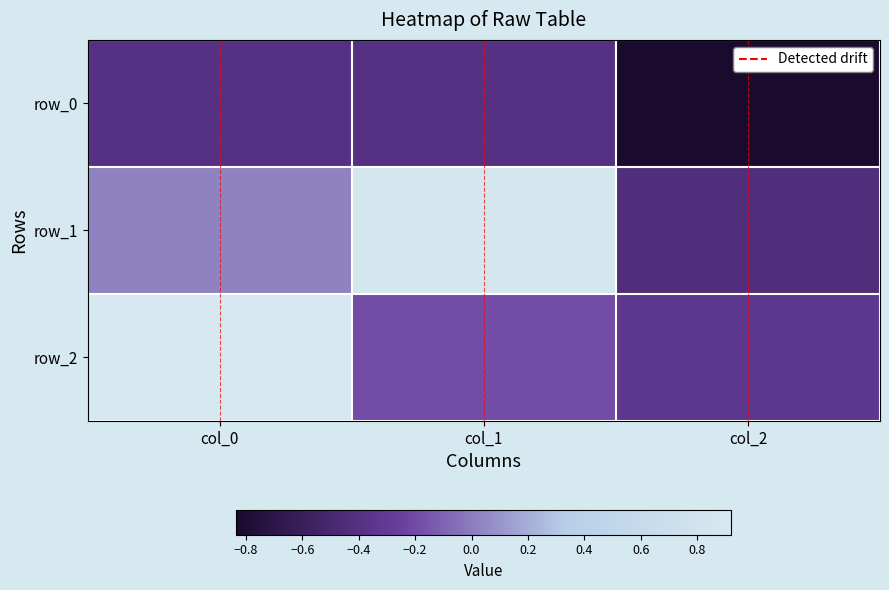

What value does the row_1 series have at col_2?

-0.4